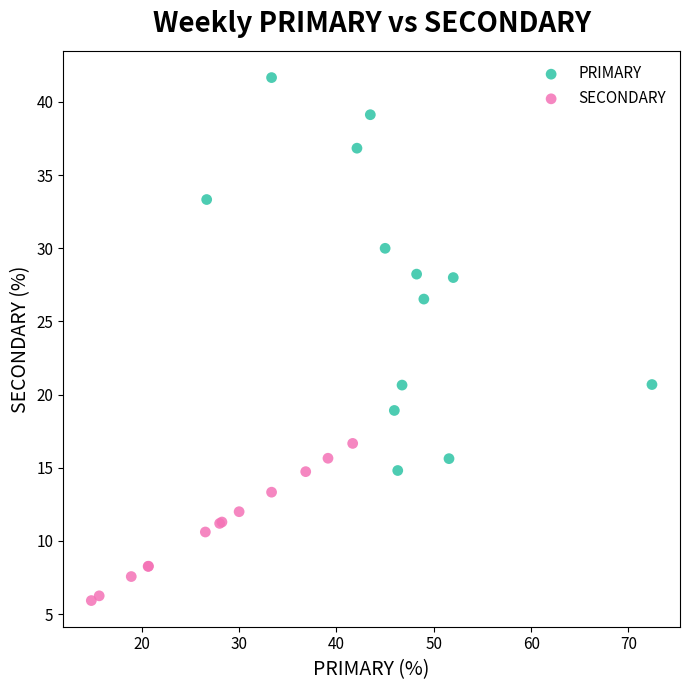

Which series contains the highest Y value?

PRIMARY